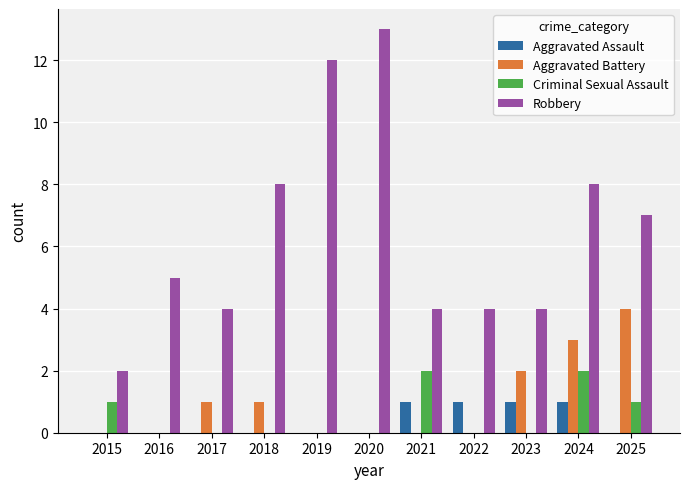

How many groups of bars are there?

11